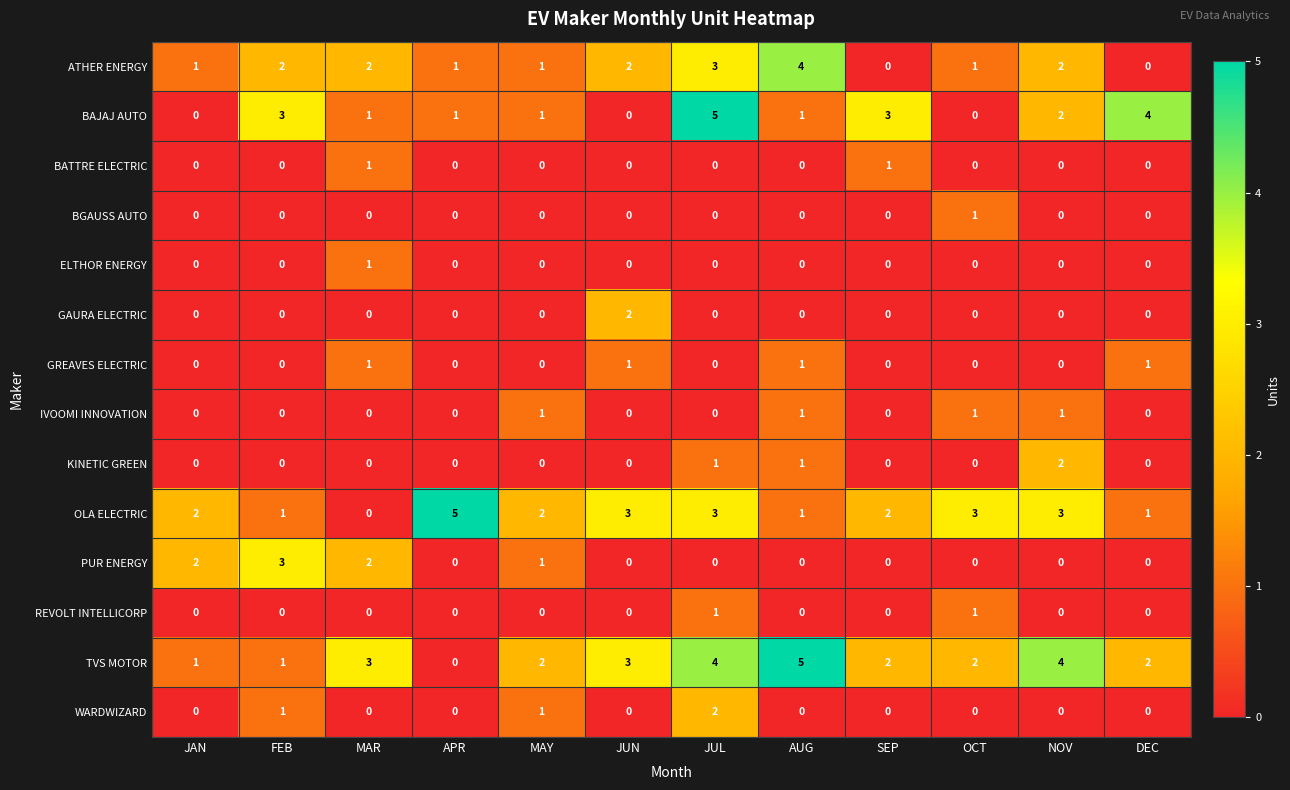

What is the difference between the maximum and minimum values in the OLA ELECTRIC series?

5